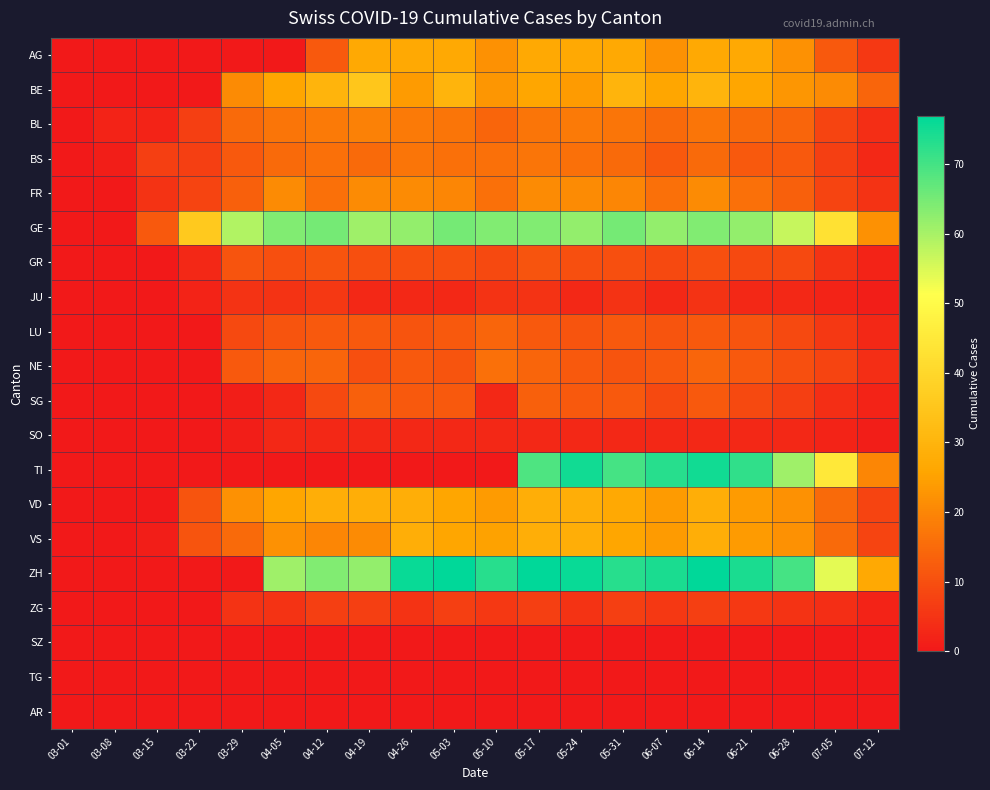

Reading right to left, extract all data points from this chart.

AG: 07-12=6	07-05=12	06-28=22	06-21=27	06-14=27	06-07=22	05-31=27	05-24=27	05-17=27	05-10=22	05-03=27	04-26=27	04-19=27	04-12=12	04-05=0	03-29=0	03-22=0	03-15=0	03-08=0	03-01=0
BE: 07-12=14	07-05=21	06-28=23	06-21=26	06-14=30	06-07=26	05-31=30	05-24=24	05-17=26	05-10=23	05-03=30	04-26=24	04-19=35	04-12=30	04-05=26	03-29=21	03-22=0	03-15=0	03-08=0	03-01=0
BL: 07-12=4	07-05=8	06-28=14	06-21=15	06-14=17	06-07=15	05-31=17	05-24=18	05-17=17	05-10=14	05-03=17	04-26=18	04-19=19	04-12=18	04-05=17	03-29=15	03-22=7	03-15=2	03-08=2	03-01=0
BS: 07-12=3	07-05=7	06-28=12	06-21=12	06-14=15	06-07=12	05-31=15	05-24=16	05-17=17	05-10=16	05-03=16	04-26=17	04-19=15	04-12=16	04-05=15	03-29=12	03-22=7	03-15=7	03-08=1	03-01=0
FR: 07-12=5	07-05=8	06-28=13	06-21=16	06-14=21	06-07=16	05-31=20	05-24=21	05-17=21	05-10=16	05-03=20	04-26=21	04-19=21	04-12=16	04-05=21	03-29=13	03-22=8	03-15=5	03-08=0	03-01=0
GE: 07-12=22	07-05=43	06-28=57	06-21=62	06-14=64	06-07=62	05-31=65	05-24=62	05-17=64	05-10=64	05-03=65	04-26=62	04-19=61	04-12=65	04-05=64	03-29=59	03-22=36	03-15=12	03-08=0	03-01=0
GR: 07-12=2	07-05=5	06-28=9	06-21=9	06-14=10	06-07=9	05-31=10	05-24=10	05-17=11	05-10=9	05-03=10	04-26=10	04-19=10	04-12=11	04-05=10	03-29=11	03-22=3	03-15=0	03-08=0	03-01=0
JU: 07-12=1	07-05=2	06-28=3	06-21=3	06-14=5	06-07=3	05-31=5	05-24=3	05-17=5	05-10=5	05-03=3	04-26=3	04-19=3	04-12=6	04-05=5	03-29=5	03-22=2	03-15=0	03-08=0	03-01=0
LU: 07-12=3	07-05=6	06-28=9	06-21=11	06-14=12	06-07=11	05-31=12	05-24=11	05-17=12	05-10=14	05-03=12	04-26=11	04-19=12	04-12=12	04-05=11	03-29=9	03-22=0	03-15=0	03-08=0	03-01=0
NE: 07-12=4	07-05=8	06-28=10	06-21=12	06-14=14	06-07=12	05-31=11	05-24=12	05-17=14	05-10=16	05-03=11	04-26=12	04-19=10	04-12=14	04-05=14	03-29=12	03-22=0	03-15=0	03-08=0	03-01=0
SG: 07-12=2	07-05=4	06-28=7	06-21=9	06-14=12	06-07=9	05-31=12	05-24=12	05-17=13	05-10=3	05-03=12	04-26=12	04-19=13	04-12=9	04-05=3	03-29=1	03-22=0	03-15=0	03-08=0	03-01=0
SO: 07-12=1	07-05=2	06-28=3	06-21=3	06-14=3	06-07=3	05-31=3	05-24=3	05-17=3	05-10=3	05-03=3	04-26=3	04-19=3	04-12=3	04-05=3	03-29=1	03-22=0	03-15=0	03-08=0	03-01=0
TI: 07-12=20	07-05=45	06-28=61	06-21=72	06-14=75	06-07=73	05-31=70	05-24=75	05-17=69	05-10=0	05-03=0	04-26=0	04-19=0	04-12=0	04-05=0	03-29=0	03-22=0	03-15=0	03-08=0	03-01=0
VD: 07-12=8	07-05=15	06-28=22	06-21=24	06-14=28	06-07=24	05-31=27	05-24=28	05-17=28	05-10=24	05-03=26	04-26=28	04-19=28	04-12=28	04-05=26	03-29=22	03-22=11	03-15=0	03-08=0	03-01=0
VS: 07-12=8	07-05=15	06-28=22	06-21=24	06-14=28	06-07=24	05-31=26	05-24=28	05-17=28	05-10=25	05-03=26	04-26=28	04-19=21	04-12=20	04-05=22	03-29=15	03-22=11	03-15=1	03-08=0	03-01=0
ZH: 07-12=27	07-05=54	06-28=70	06-21=74	06-14=77	06-07=74	05-31=73	05-24=76	05-17=77	05-10=73	05-03=77	04-26=76	04-19=62	04-12=64	04-05=61	03-29=0	03-22=0	03-15=0	03-08=0	03-01=0
ZG: 07-12=2	07-05=4	06-28=5	06-21=6	06-14=7	06-07=6	05-31=7	05-24=5	05-17=7	05-10=6	05-03=7	04-26=5	04-19=7	04-12=7	04-05=5	03-29=5	03-22=0	03-15=0	03-08=0	03-01=0
SZ: 07-12=0	07-05=0	06-28=0	06-21=0	06-14=0	06-07=0	05-31=0	05-24=0	05-17=0	05-10=0	05-03=0	04-26=0	04-19=0	04-12=0	04-05=0	03-29=0	03-22=0	03-15=0	03-08=0	03-01=0
TG: 07-12=0	07-05=0	06-28=0	06-21=0	06-14=0	06-07=0	05-31=0	05-24=0	05-17=0	05-10=0	05-03=0	04-26=0	04-19=0	04-12=0	04-05=0	03-29=0	03-22=0	03-15=0	03-08=0	03-01=0
AR: 07-12=0	07-05=0	06-28=0	06-21=0	06-14=0	06-07=0	05-31=0	05-24=0	05-17=0	05-10=0	05-03=0	04-26=0	04-19=0	04-12=0	04-05=0	03-29=0	03-22=0	03-15=0	03-08=0	03-01=0